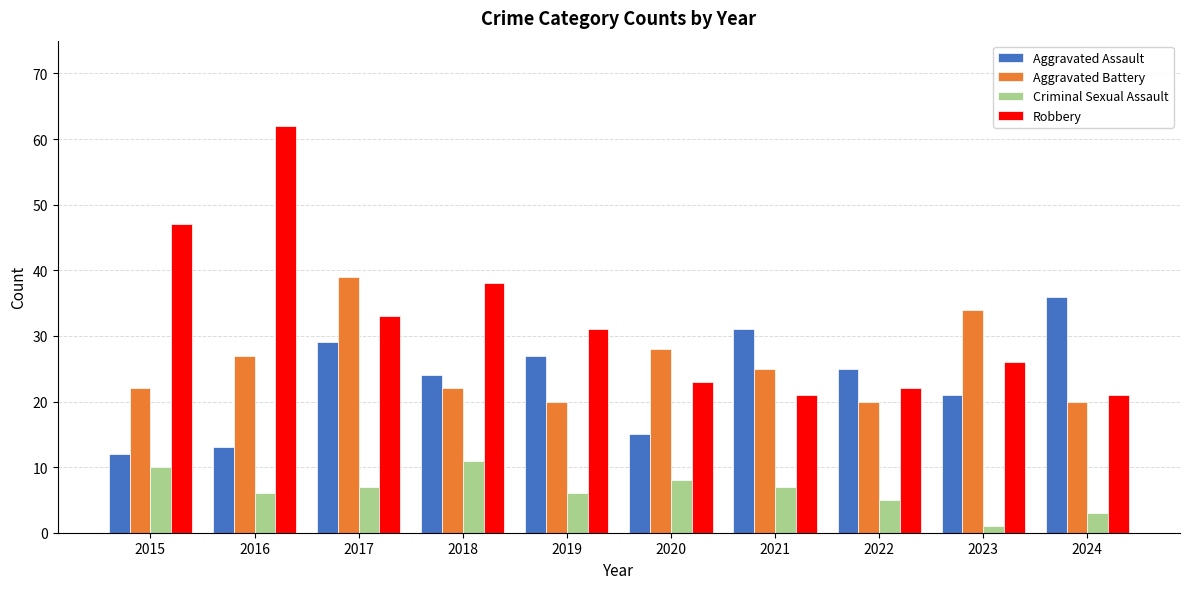

The value of Aggravated Battery at 2021 is 25. True or false?

True